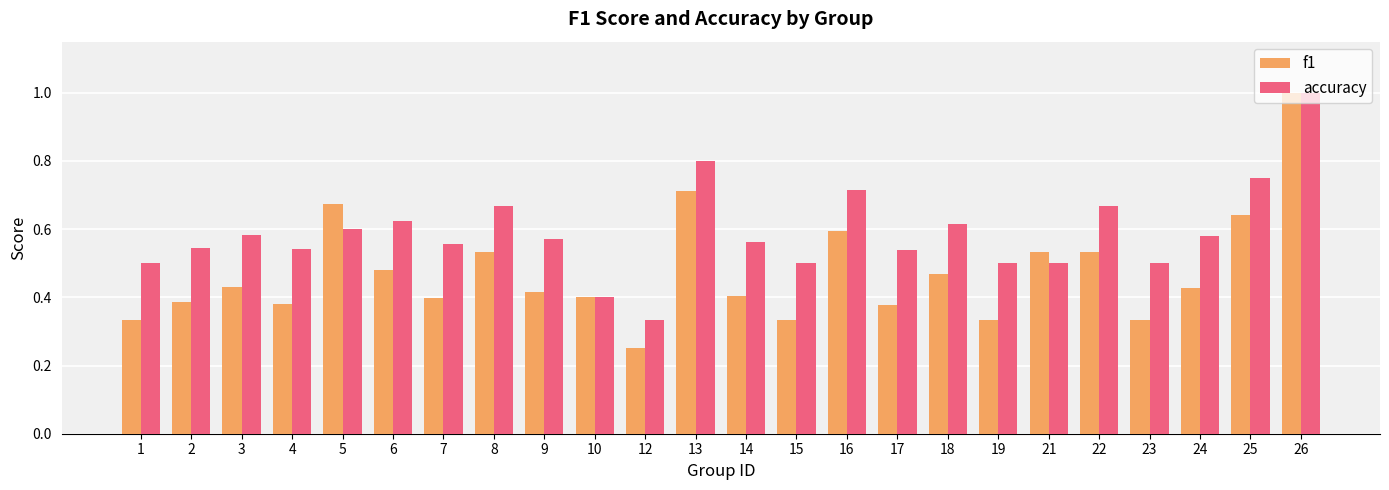

What is the maximum value for f1?

1.0